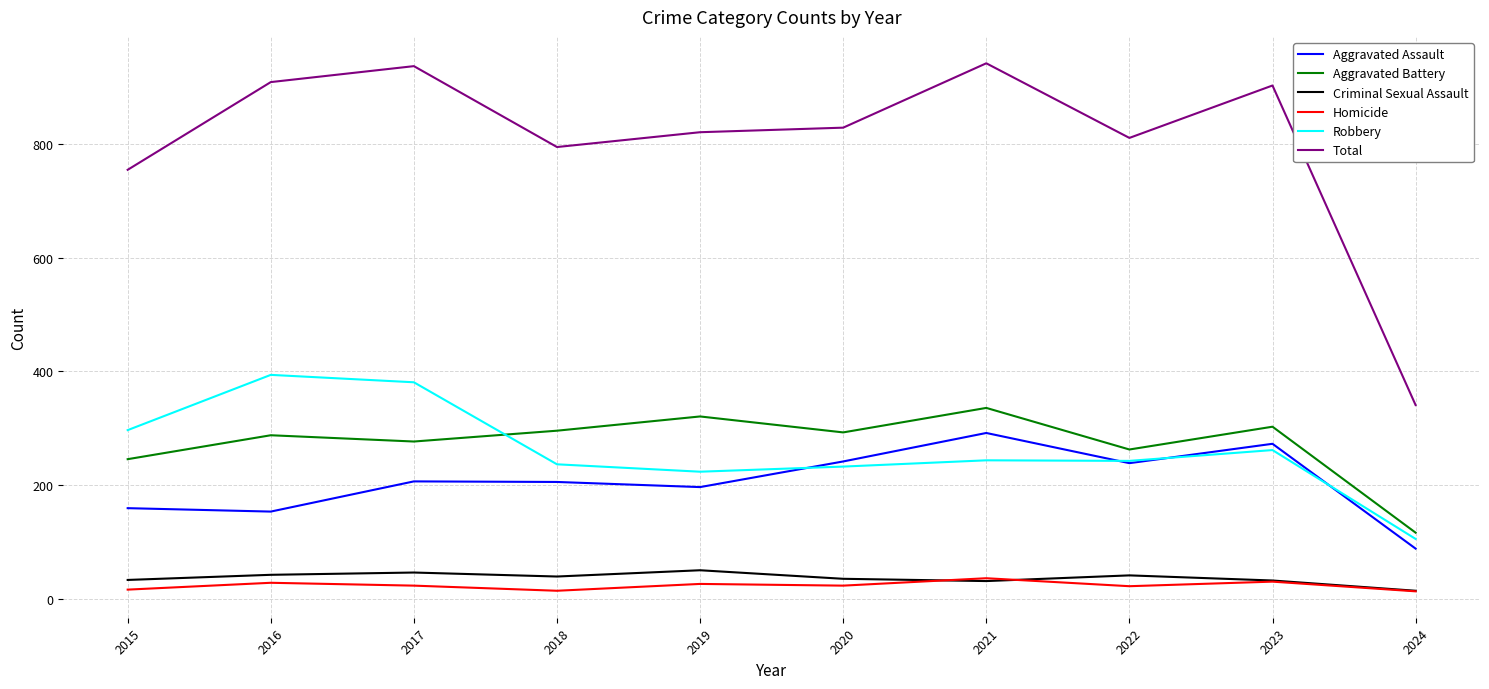

Does the chart display data point markers on the line(s)?

No